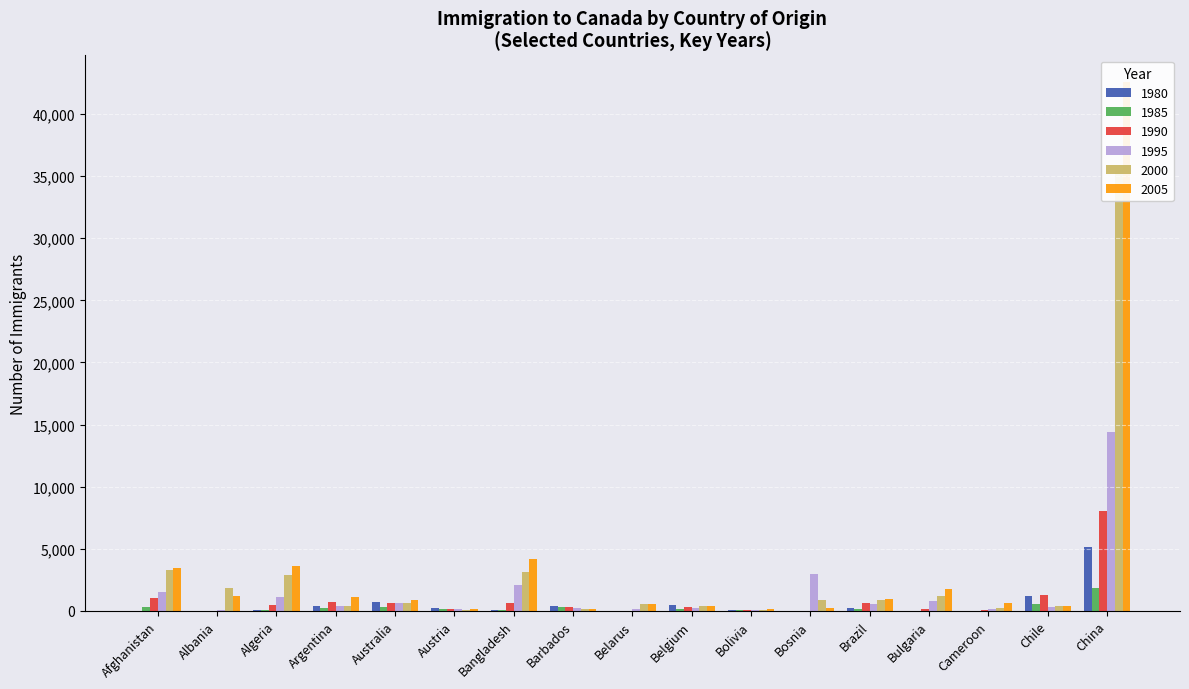

Reading left to right, transcribe all the data shown in this chart.

1980: Afghanistan=16	Albania=1	Algeria=80	Argentina=368	Australia=702	Austria=234	Bangladesh=83	Barbados=372	Belarus=0	Belgium=511	Bolivia=44	Bosnia=0	Brazil=211	Bulgaria=24	Cameroon=9	Chile=1233	China=5123
1985: Afghanistan=340	Albania=0	Algeria=44	Argentina=196	Australia=319	Austria=165	Bangladesh=92	Barbados=285	Belarus=0	Belgium=181	Bolivia=44	Bosnia=0	Brazil=130	Bulgaria=24	Cameroon=13	Chile=533	China=1816
1990: Afghanistan=1028	Albania=3	Algeria=491	Argentina=678	Australia=620	Austria=158	Bangladesh=611	Barbados=327	Belarus=0	Belgium=303	Bolivia=71	Bosnia=0	Brazil=650	Bulgaria=172	Cameroon=34	Chile=1286	China=8076
1995: Afghanistan=1537	Albania=63	Algeria=1106	Argentina=380	Australia=668	Austria=153	Bangladesh=2042	Barbados=211	Belarus=118	Belgium=240	Bolivia=61	Bosnia=3007	Brazil=572	Bulgaria=762	Cameroon=122	Chile=273	China=14398
2000: Afghanistan=3326	Albania=1816	Algeria=2867	Argentina=427	Australia=599	Austria=97	Bangladesh=3119	Barbados=122	Belarus=515	Belgium=369	Bolivia=33	Bosnia=854	Brazil=845	Bulgaria=1172	Cameroon=244	Chile=366	China=35529
2005: Afghanistan=3436	Albania=1223	Algeria=3626	Argentina=1153	Australia=909	Austria=122	Bangladesh=4171	Barbados=111	Belarus=558	Belgium=400	Bolivia=134	Bosnia=211	Brazil=969	Bulgaria=1738	Cameroon=604	Chile=384	China=42584